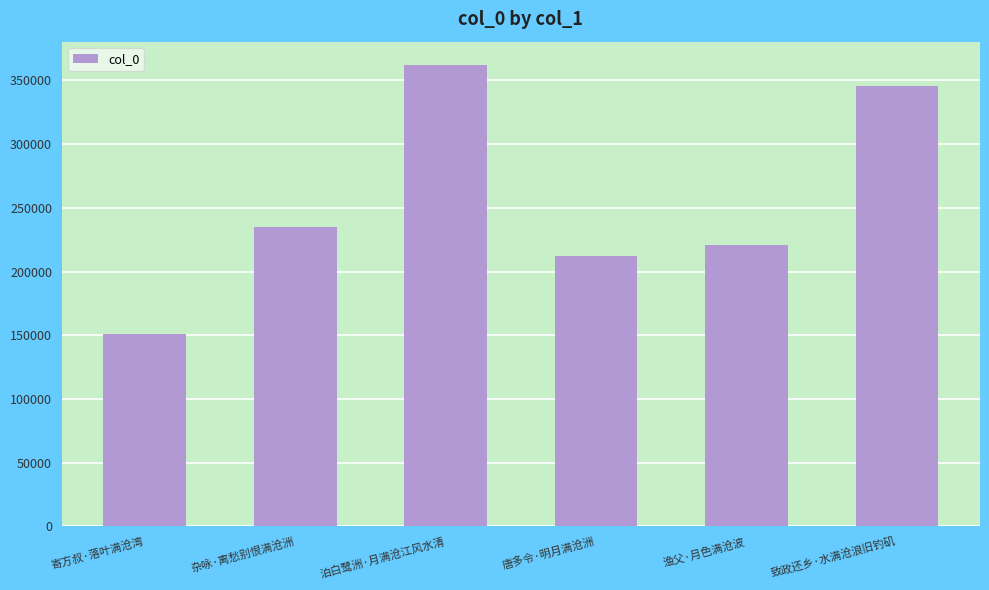

What is the difference between the maximum and minimum values?

211583